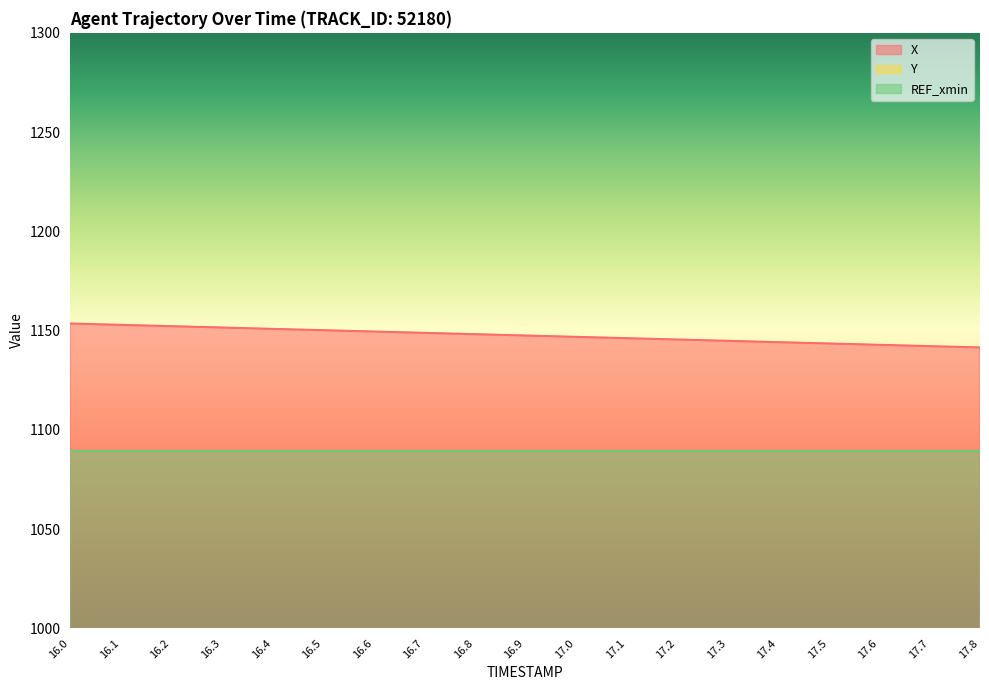

What is the label of the 17th point from the right?

16.2